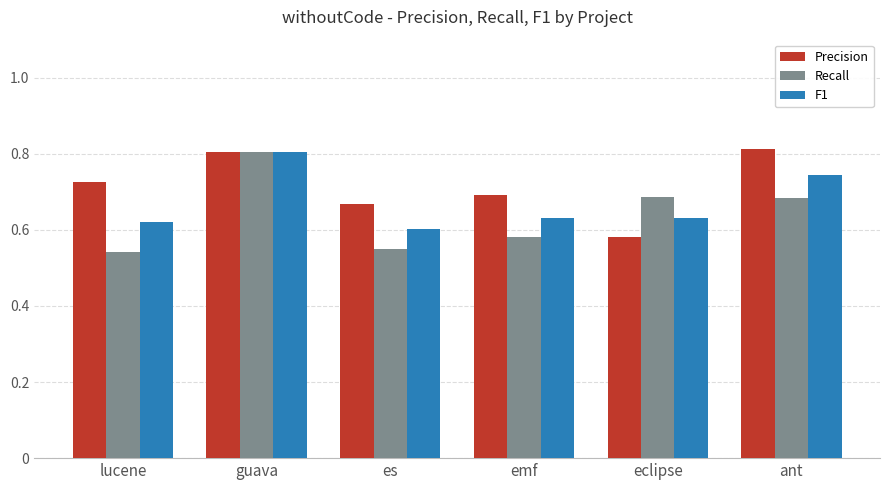

Which series has the largest range (max minus min)?

Recall